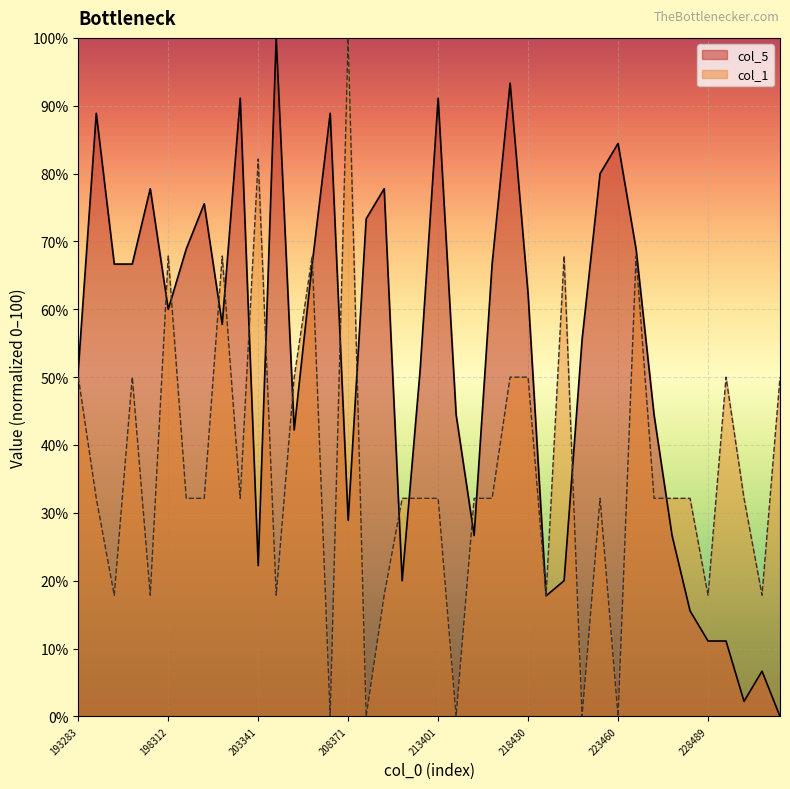

What is the value of the col_1 point at the 23rd from the left?

32.1